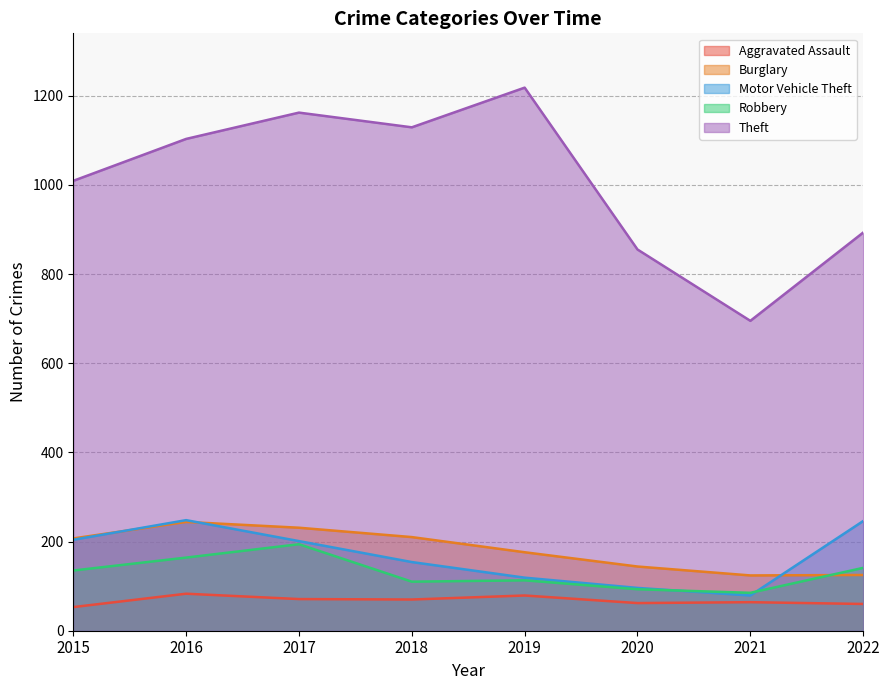

How many series are shown in this chart?

5